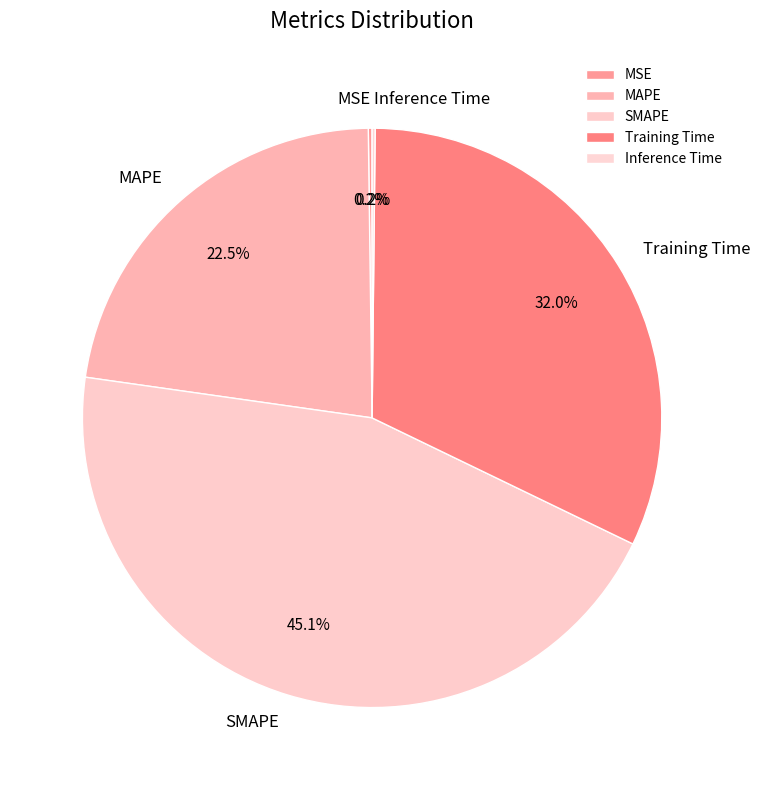

What portion of the pie excludes SMAPE?

54.9%